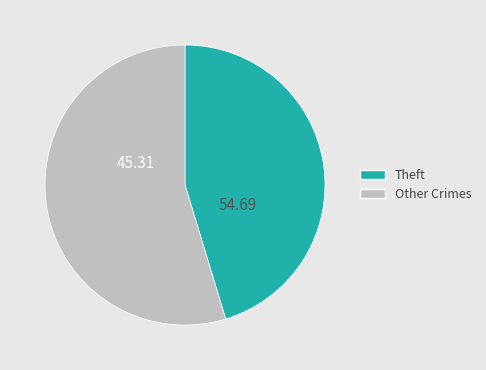

Between Theft and Other Crimes, which is larger?

Other Crimes